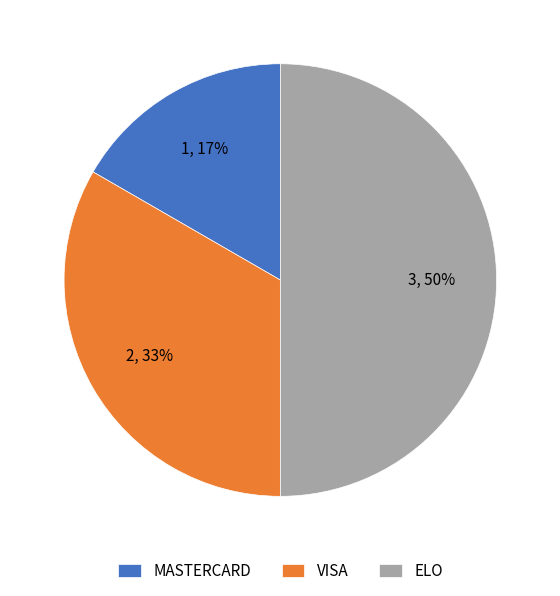

Does VISA represent more than half of the total?

No